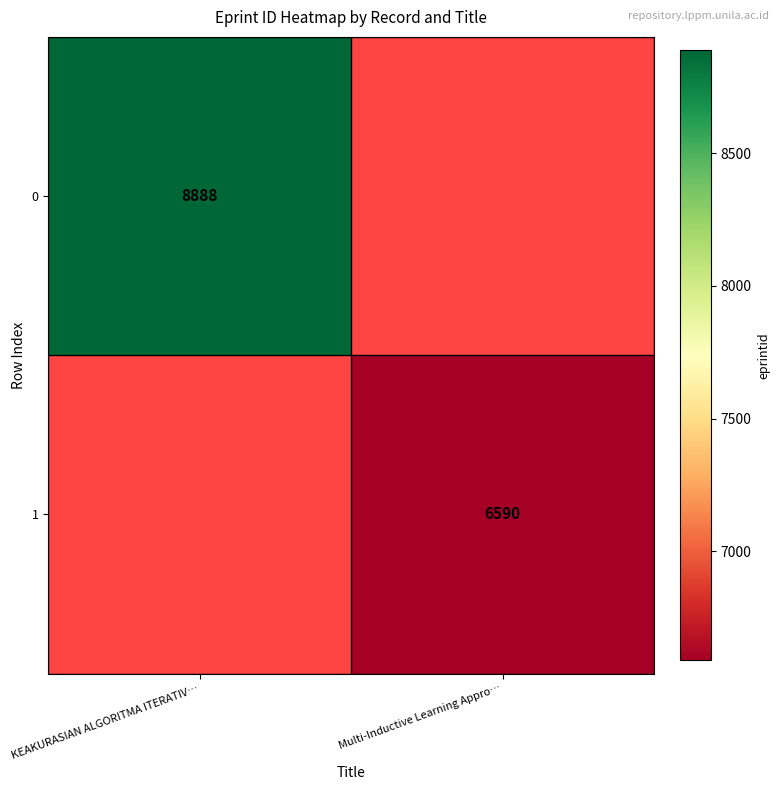

True or false: 0 has a value of 12961.4 at KEAKURASIAN ALGORITMA ITERATIV….

False